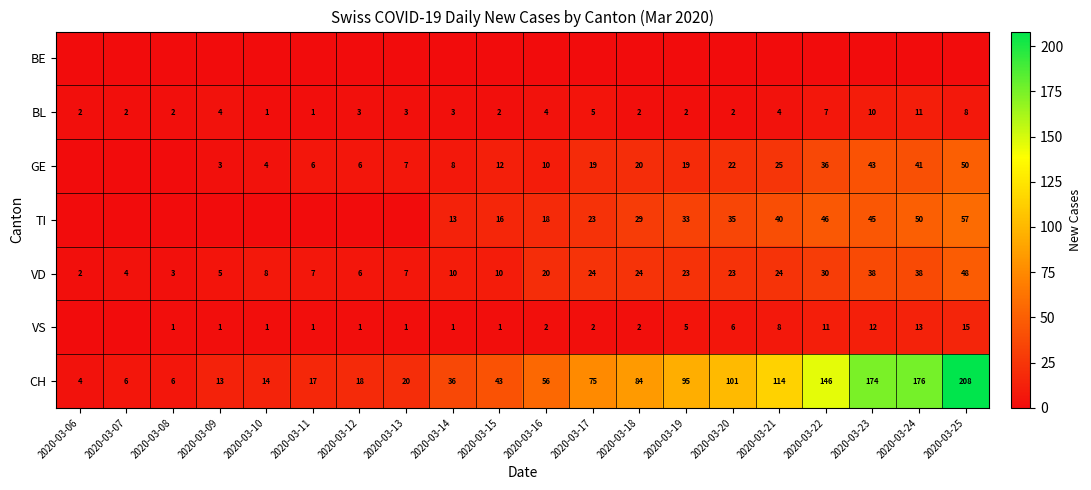

What is the difference between the maximum and second lowest values in the CH series?

202